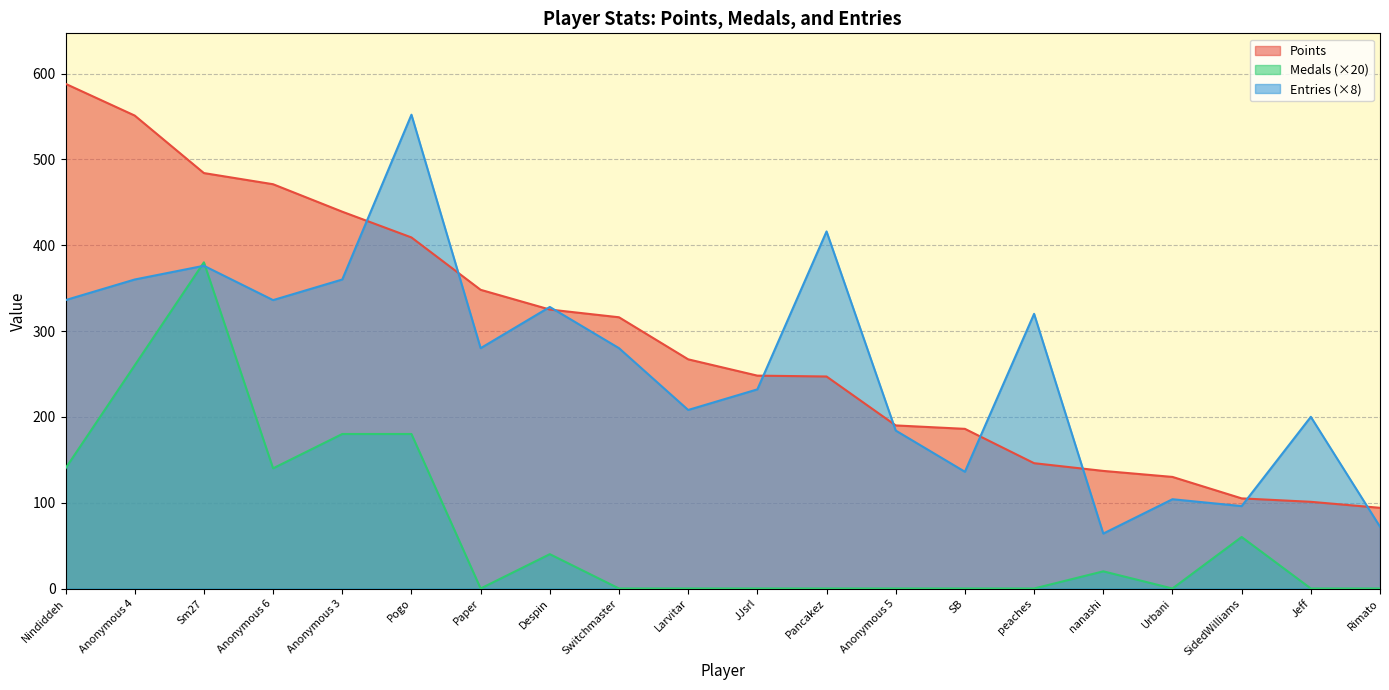

What is the sum of all Points values?

5782